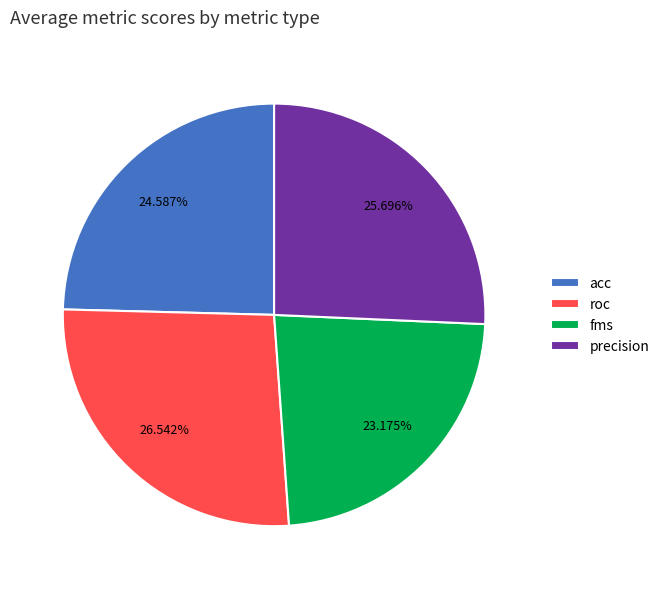

Which slice is the largest?

roc